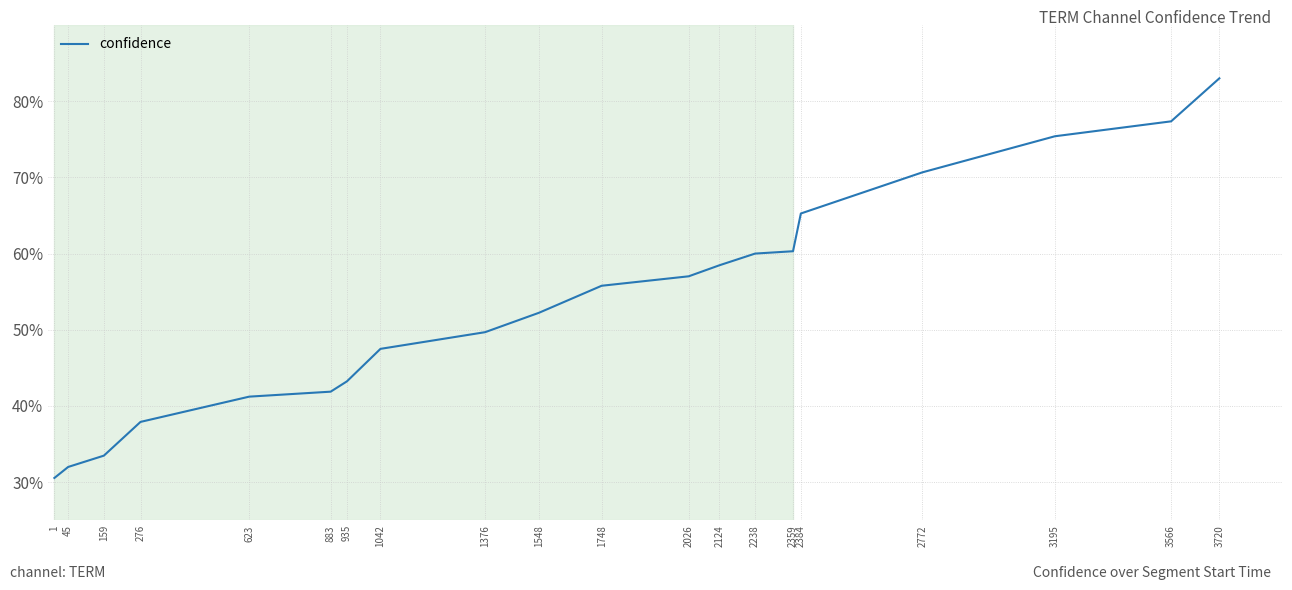

At which label is the value closest to 0?

1